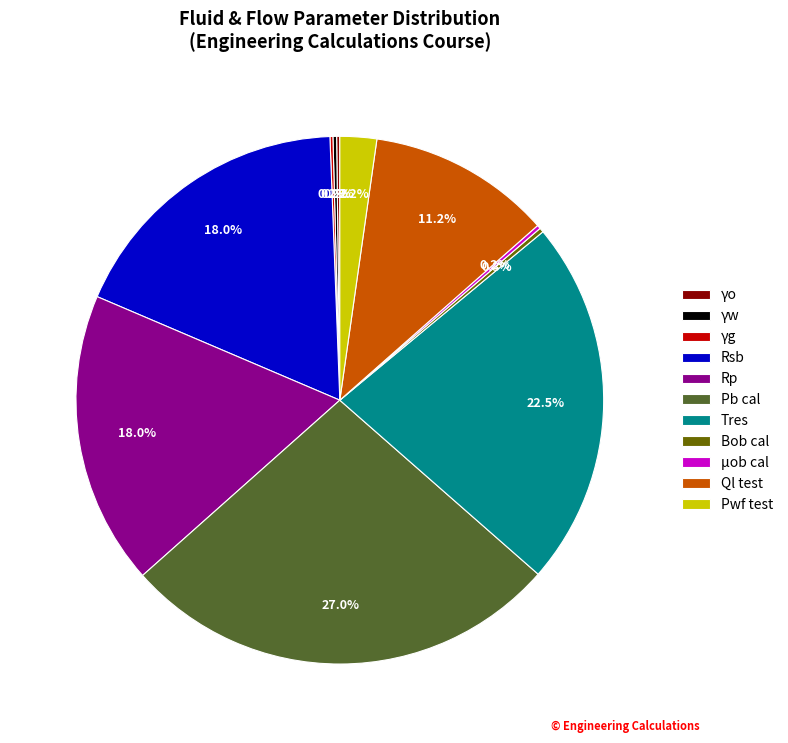

Does any single category account for the majority?

No